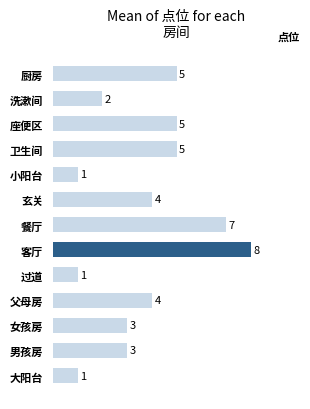

Reading top to bottom, what are all the values shown in this chart?

5	2	5	5	1	4	7	8	1	4	3	3	1